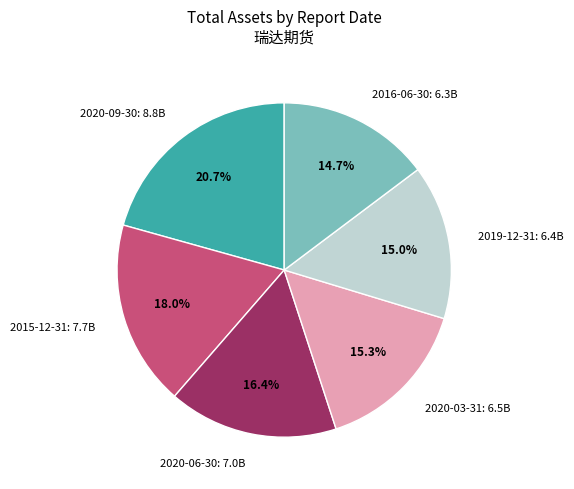

To the nearest percent, what is the average slice percentage?

17%